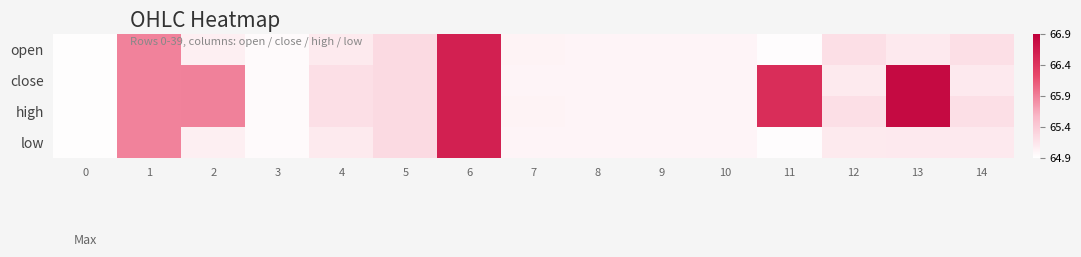

Reading left to right, list all the values displayed in this chart.

open: 0=64.9	1=65.9	2=65.0	3=64.9	4=65.1	5=65.2	6=66.6	7=65.0	8=65.0	9=65.0	10=65.0	11=64.9	12=65.2	13=65.1	14=65.2
close: 0=64.9	1=65.9	2=65.9	3=64.9	4=65.2	5=65.2	6=66.6	7=65.0	8=65.0	9=65.0	10=65.0	11=66.5	12=65.1	13=66.8	14=65.1
high: 0=64.9	1=65.9	2=65.9	3=64.9	4=65.2	5=65.2	6=66.6	7=65.0	8=65.0	9=65.0	10=65.0	11=66.5	12=65.2	13=66.8	14=65.2
low: 0=64.9	1=65.9	2=65.0	3=64.9	4=65.1	5=65.2	6=66.6	7=65.0	8=65.0	9=65.0	10=65.0	11=64.9	12=65.1	13=65.1	14=65.1